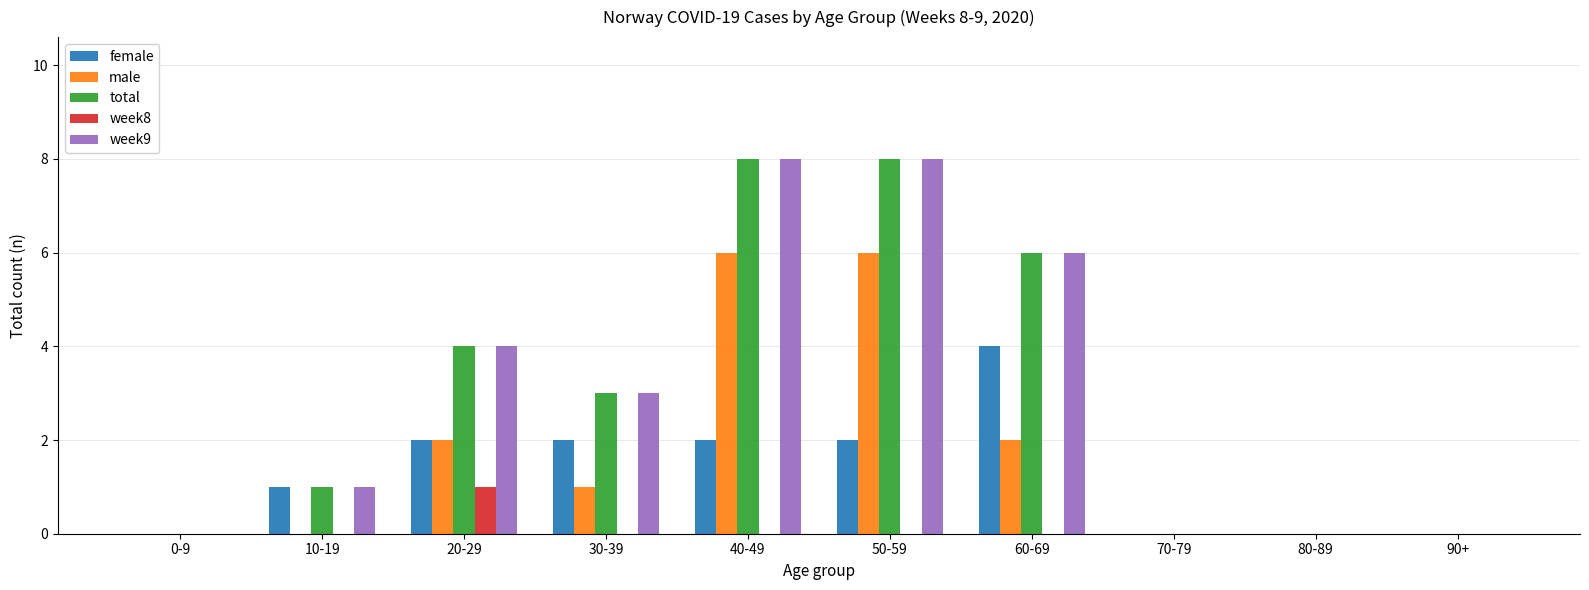

What is the highest value of the total series?

8